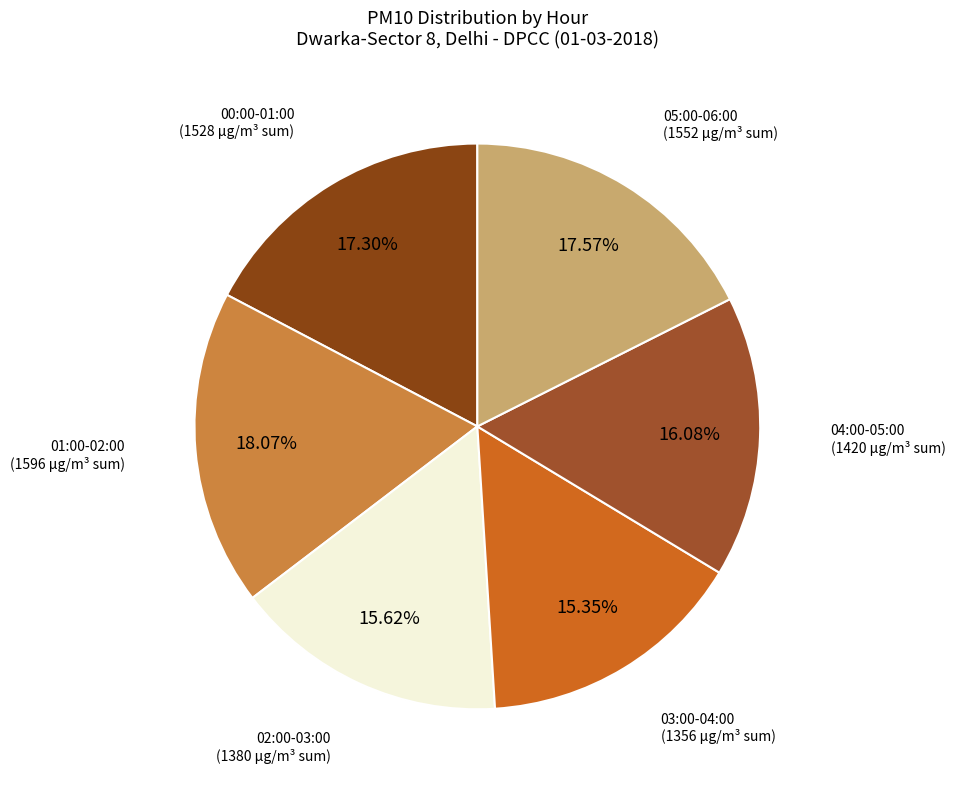

To the nearest percent, what is the average slice percentage?

17%